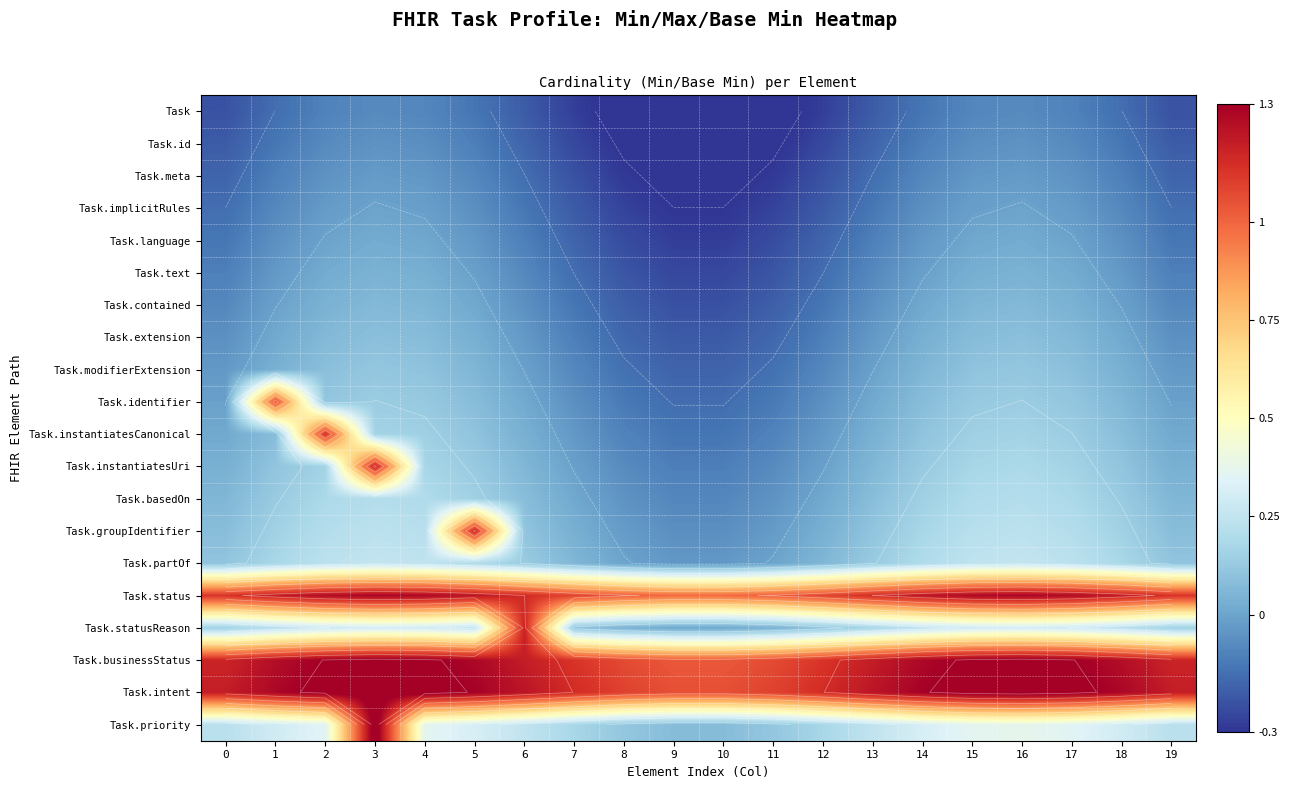

True or false: Task.statusReason has a value of 0.0 at 9.

False